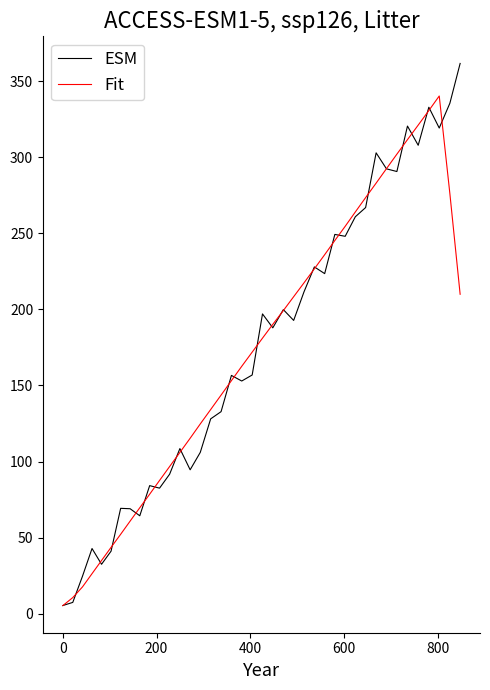

How many lines are shown in the chart?

2